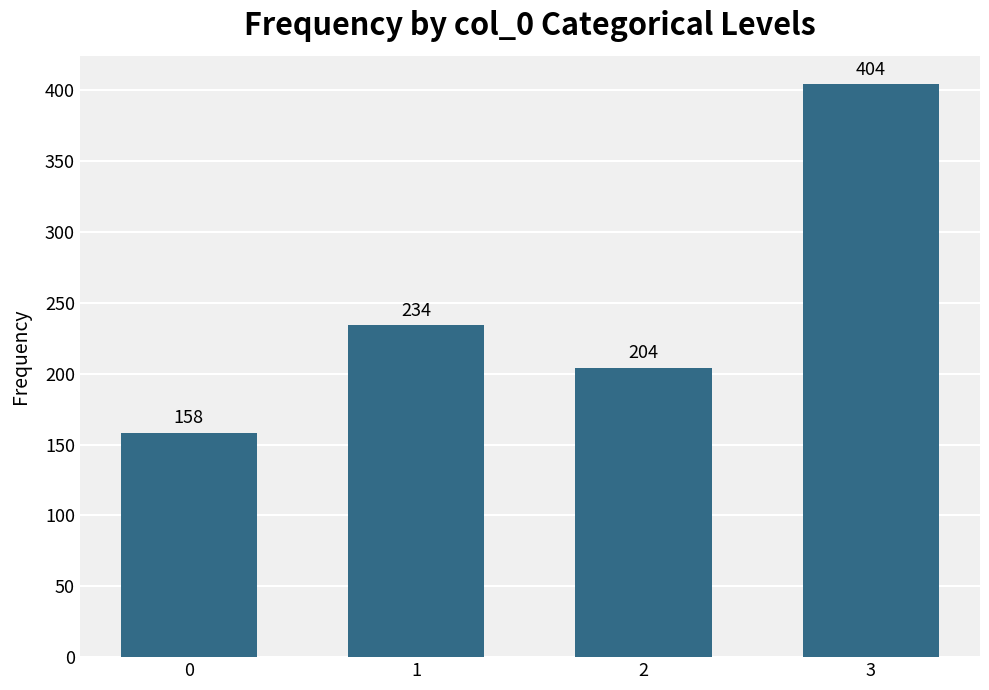

Is it true that the value at 2 is 286?

False